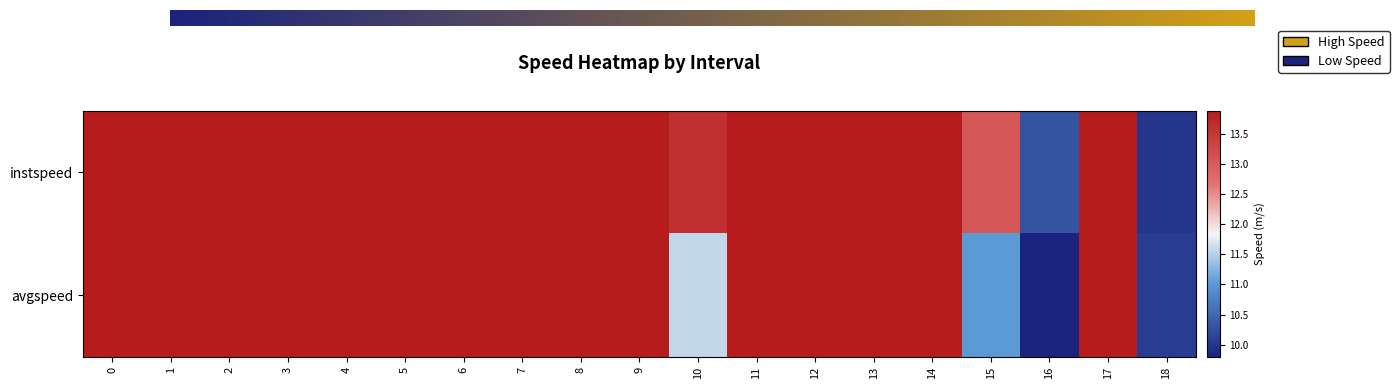

How many data points does each series have?

19